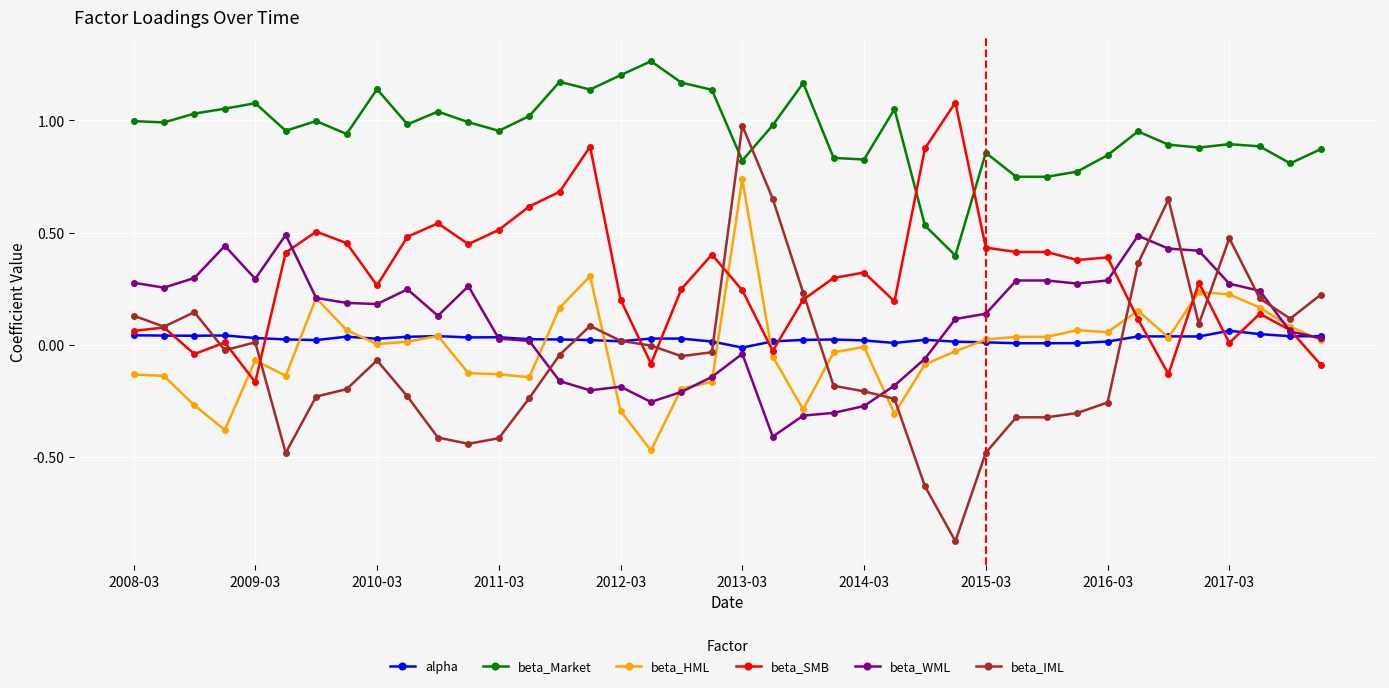

How many distinct data groups are displayed?

6